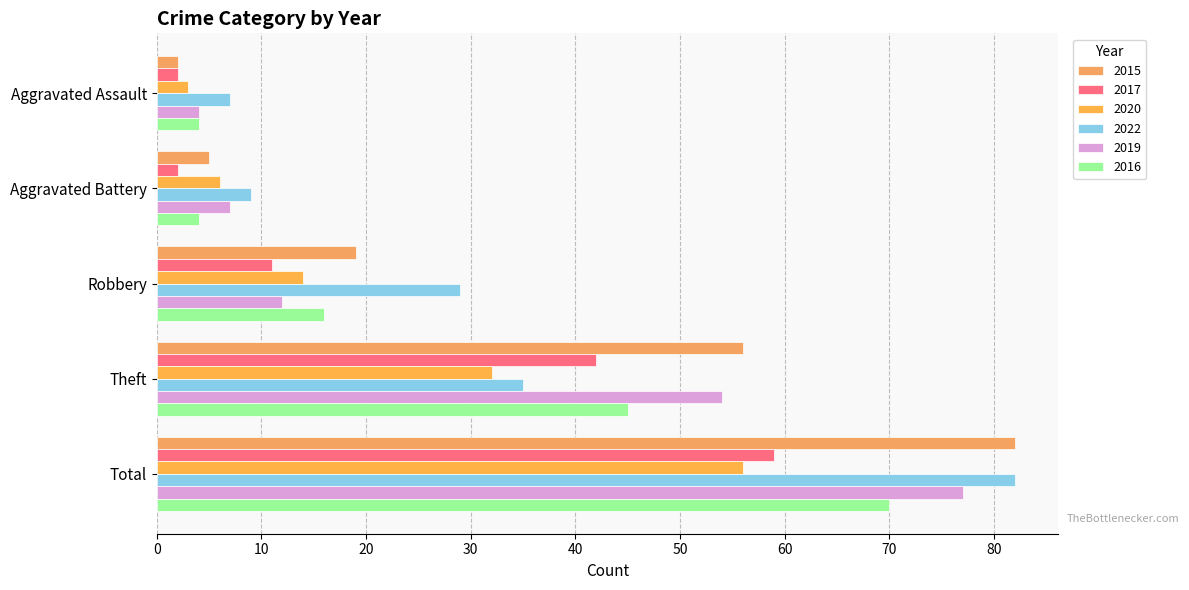

At which category does the chart reach its peak across all series?

Total